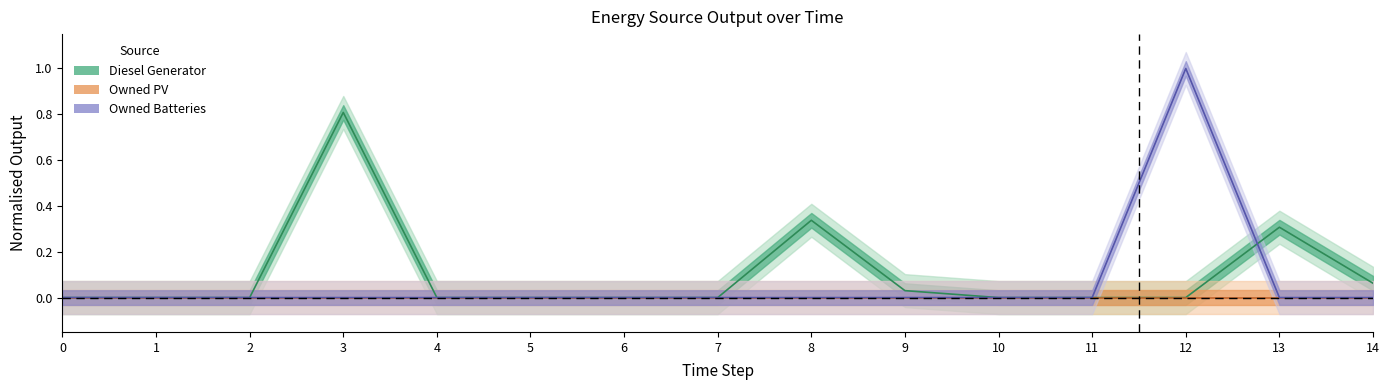

At which category is the sum across all series the highest?

12